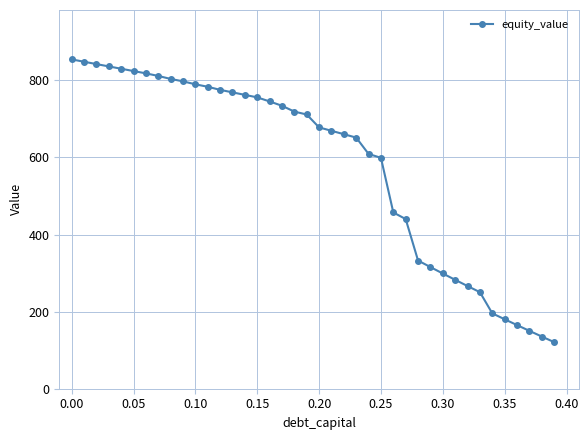

What is the value of the 38th point from the left?

150.1